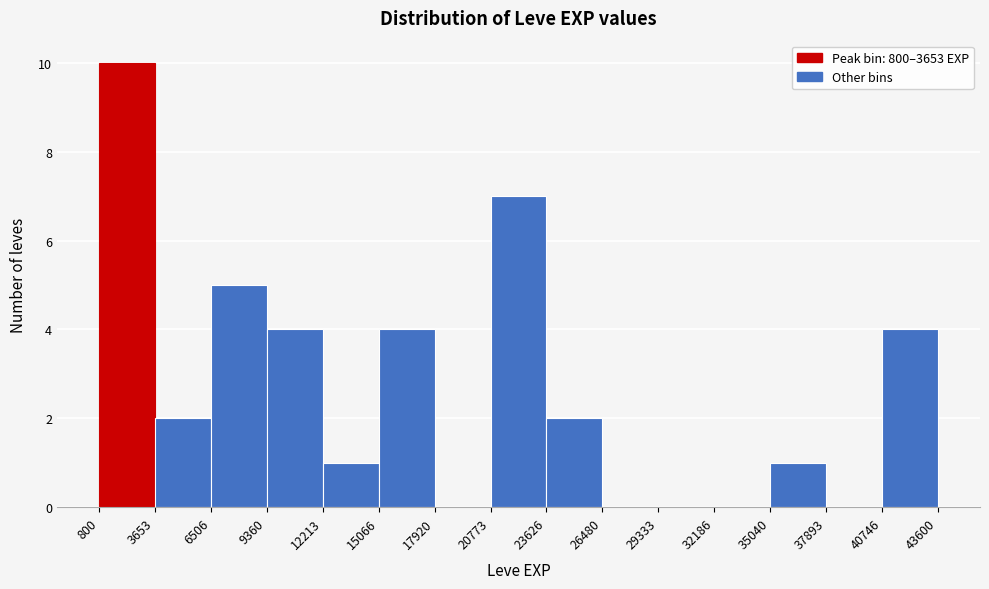

Reading left to right, transcribe this chart: for each bar, give the range it covers on the x-axis and its height. The values are not printed on the chart, so give them approximately, as read against the axis.

800 to 3653: 10
3653 to 6506: 2
6506 to 9360: 5
9360 to 12213: 4
12213 to 15066: 1
15066 to 17920: 4
17920 to 20773: 0
20773 to 23626: 7
23626 to 26480: 2
26480 to 29333: 0
29333 to 32186: 0
32186 to 35040: 0
35040 to 37893: 1
37893 to 40746: 0
40746 to 43600: 4